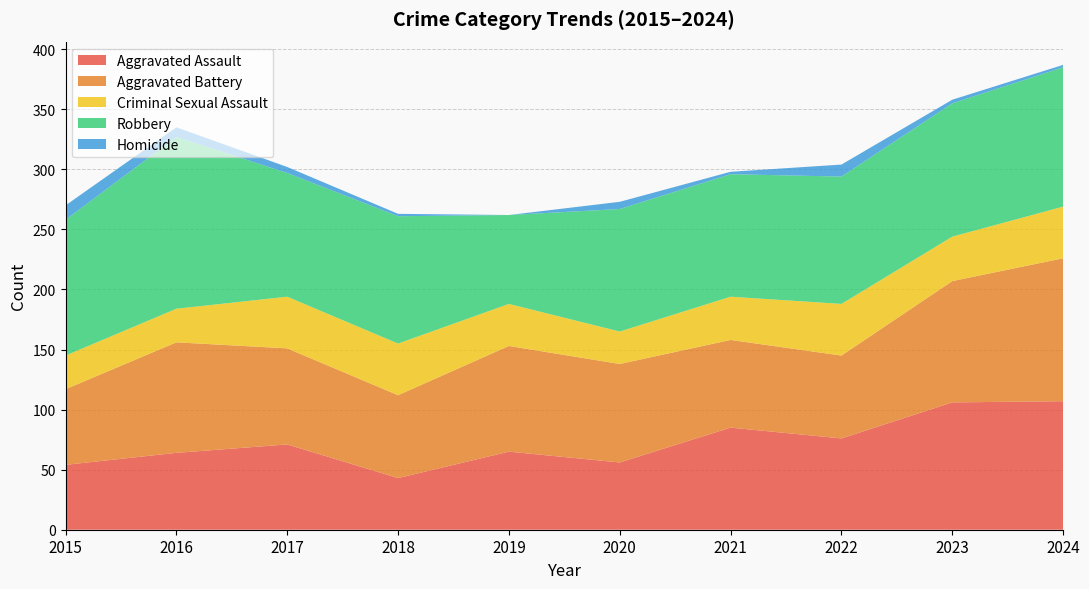

Reading left to right, what are all the values shown in this chart?

Aggravated Assault: 54	64	71	43	65	56	85	76	106	107
Aggravated Battery: 63	92	80	69	88	82	73	69	101	119
Criminal Sexual Assault: 28	28	43	43	35	27	36	43	37	43
Robbery: 113	143	103	106	74	102	102	106	111	116
Homicide: 12	8	5	2	0	6	2	10	3	2